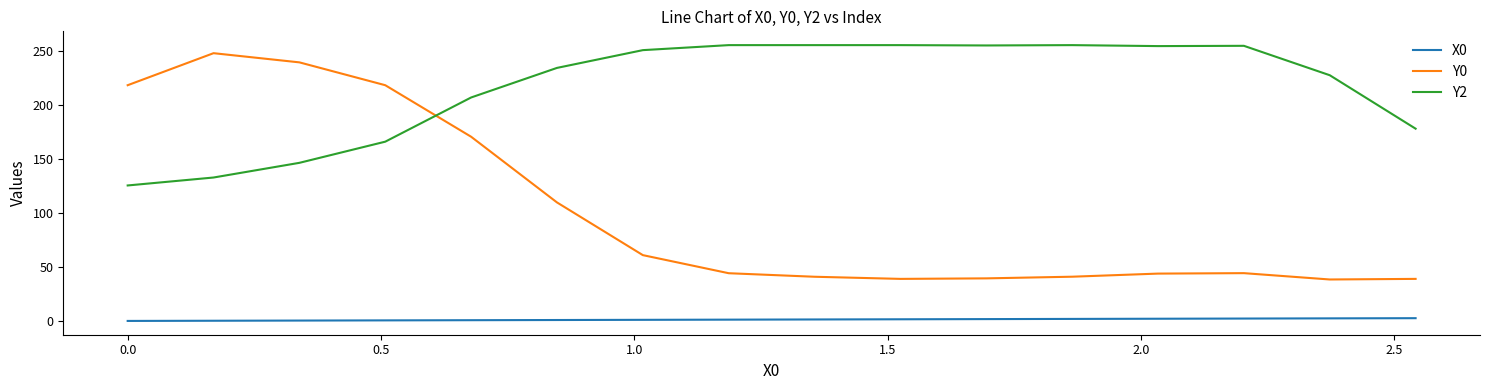

How many lines are shown in the chart?

3